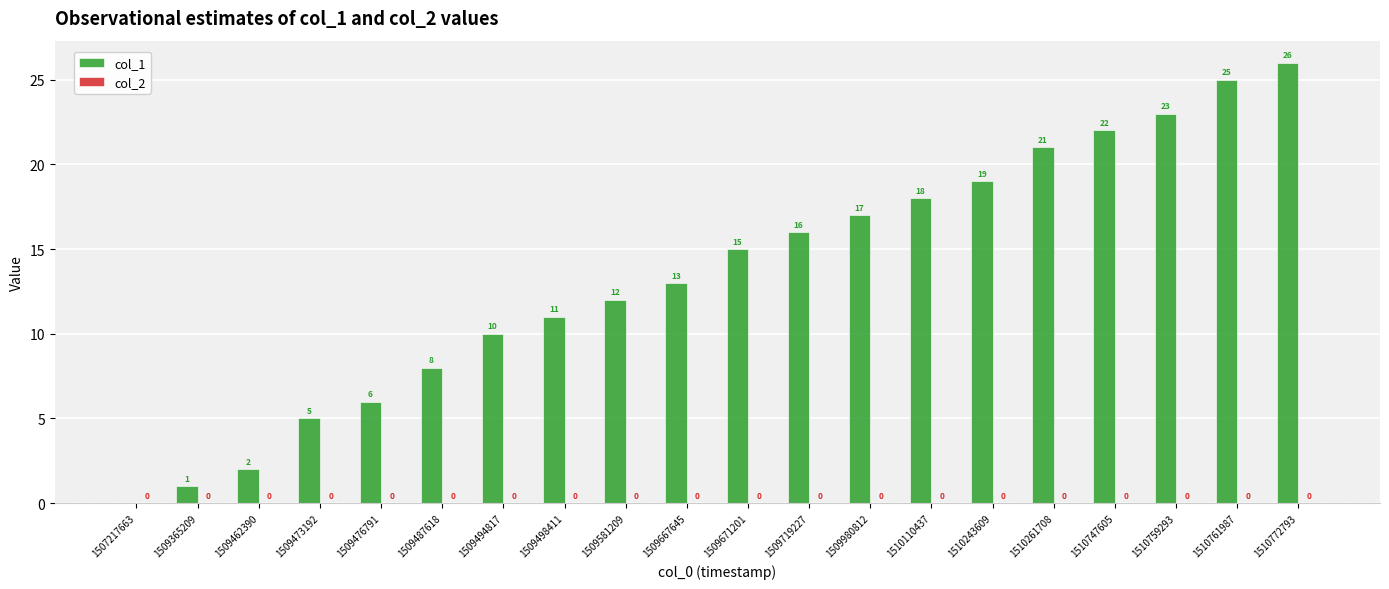

What is the greatest value displayed?

26